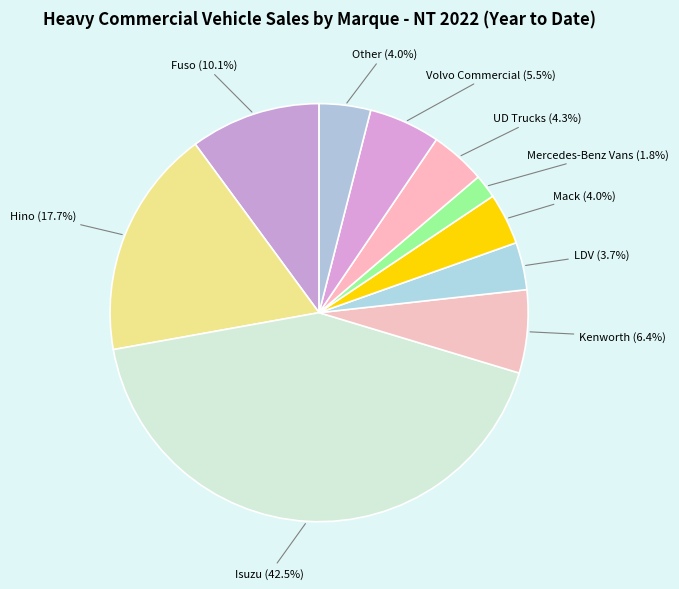

To the nearest percent, what is the average slice percentage?

10%